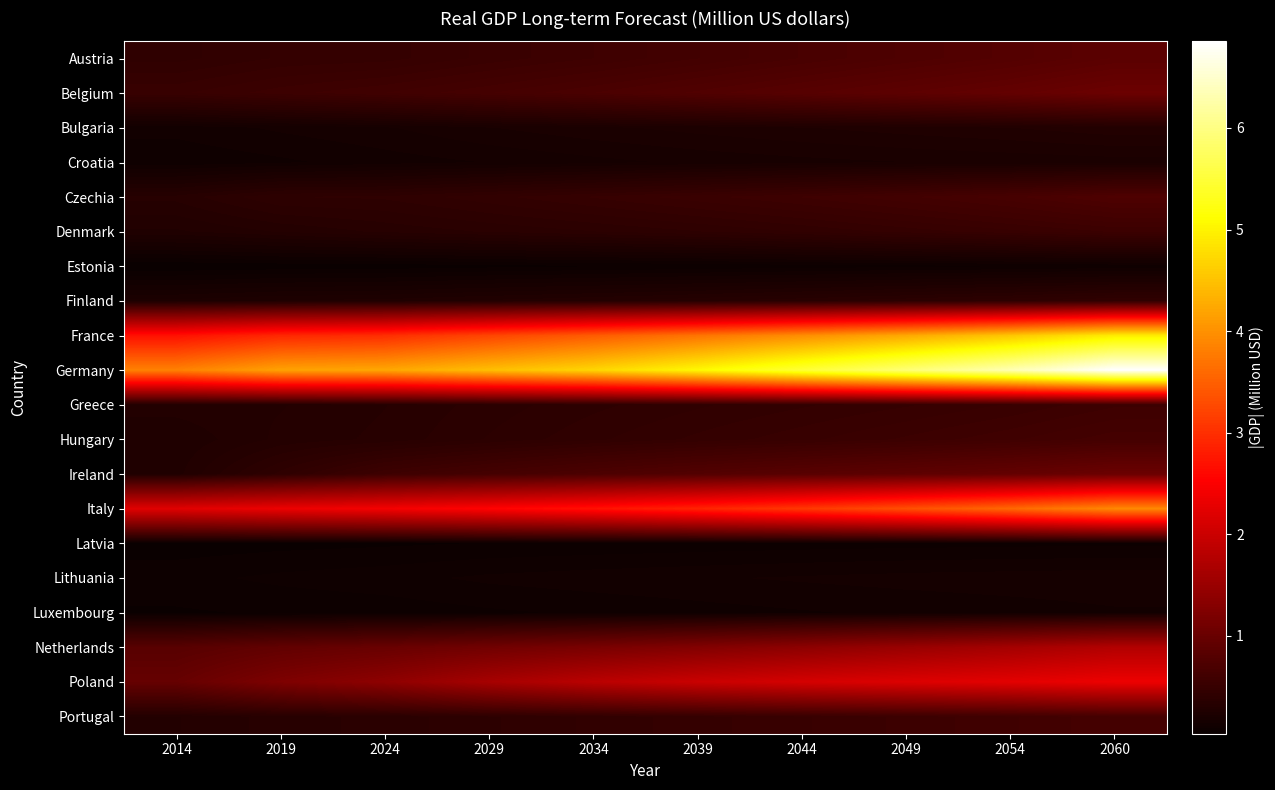

At how many categories does at least one series exceed 4886628?

5